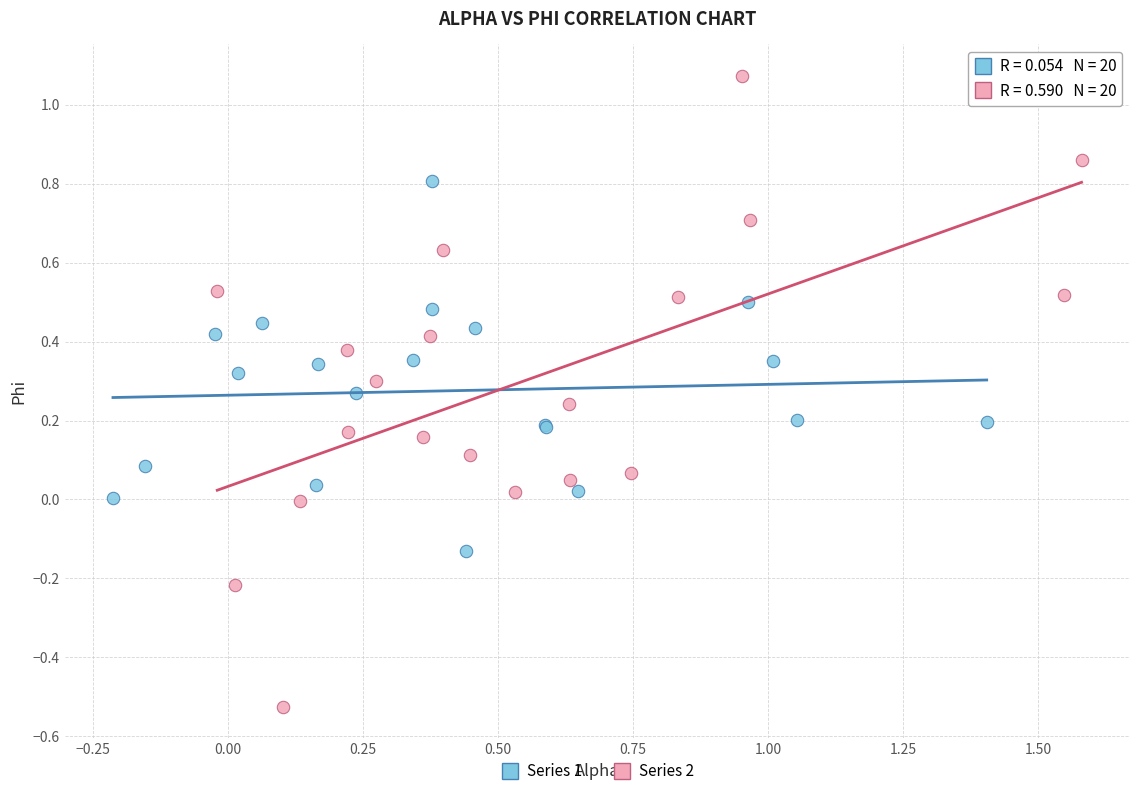

Which series contains the highest Y value?

Series 2